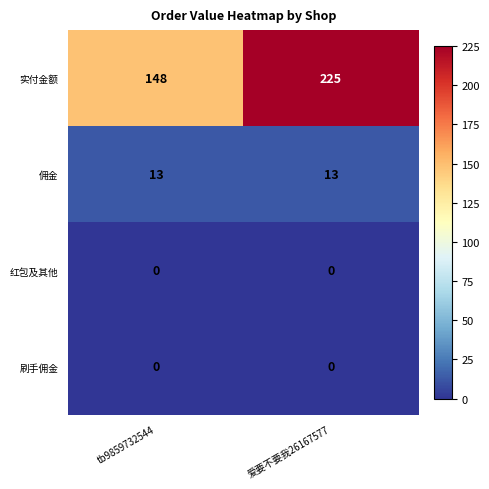

At which category is the sum across all series the highest?

爱要不要我26167577